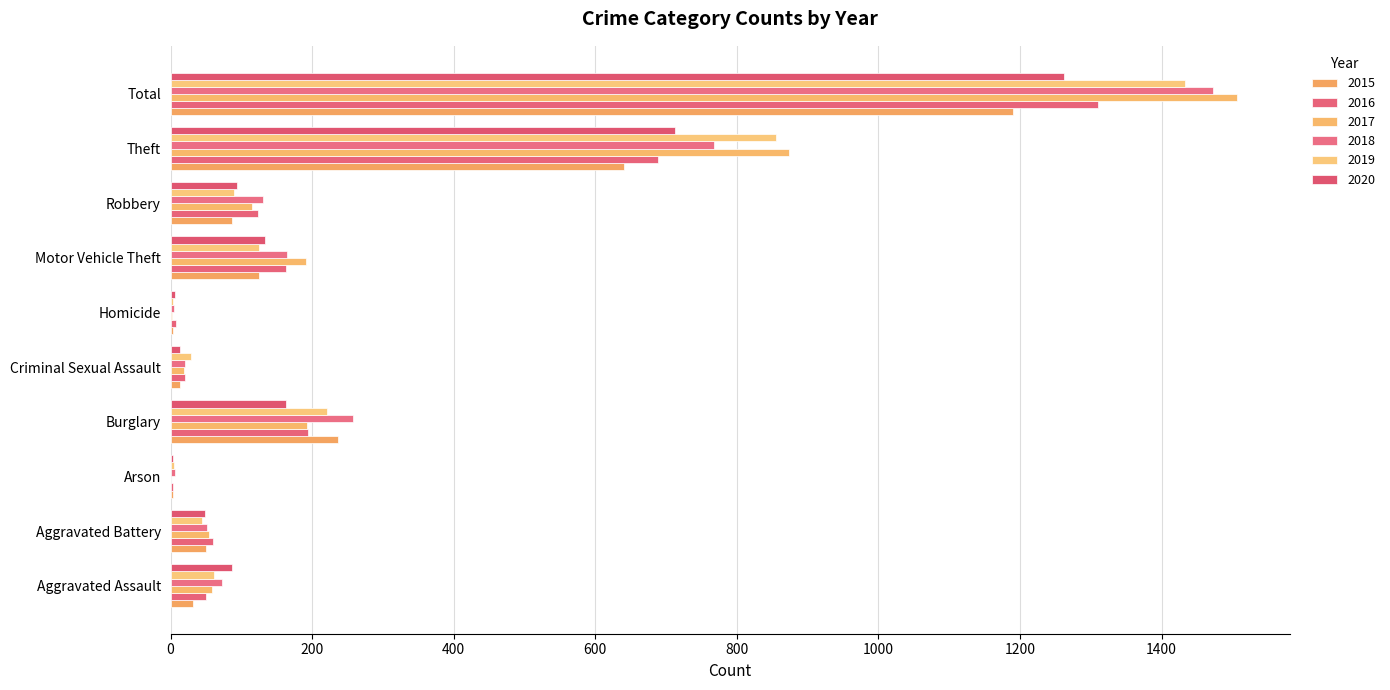

True or false: 2018 has a value of 464 at Theft.

False